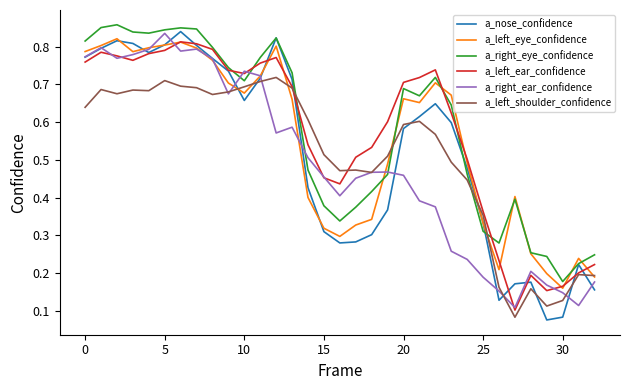

In a_left_shoulder_confidence, how many points are higher than both neighbors (excluding endpoints)?

8